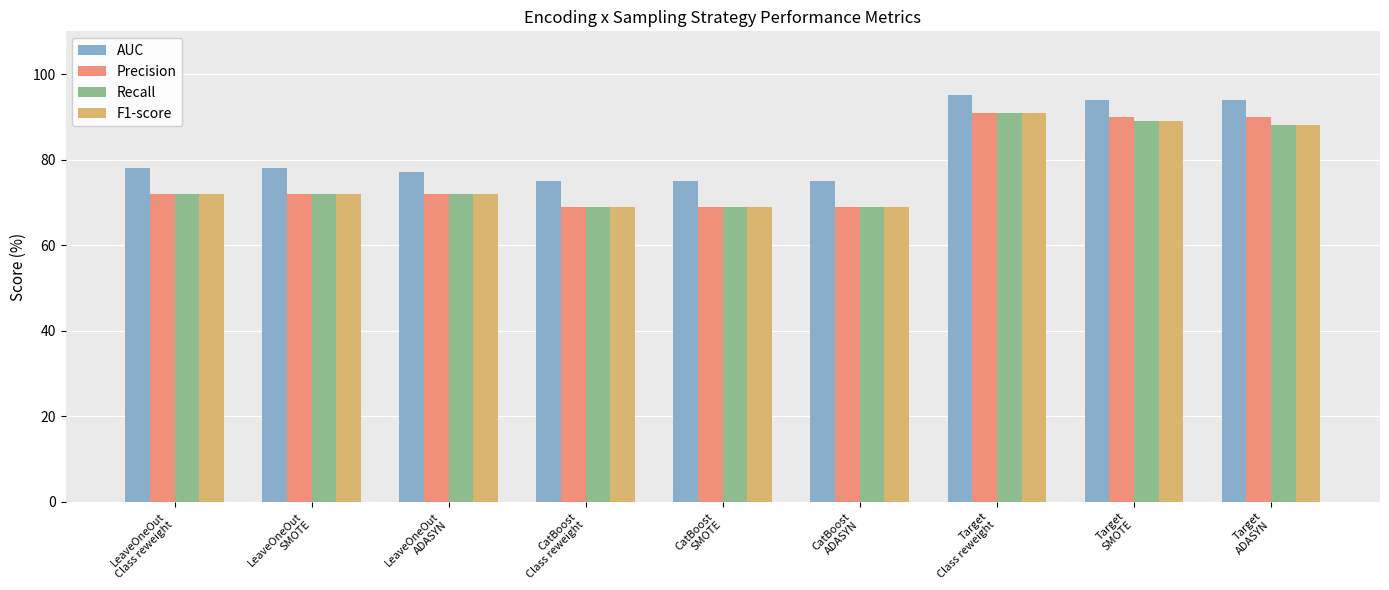

What is the average value of the Recall series?

77